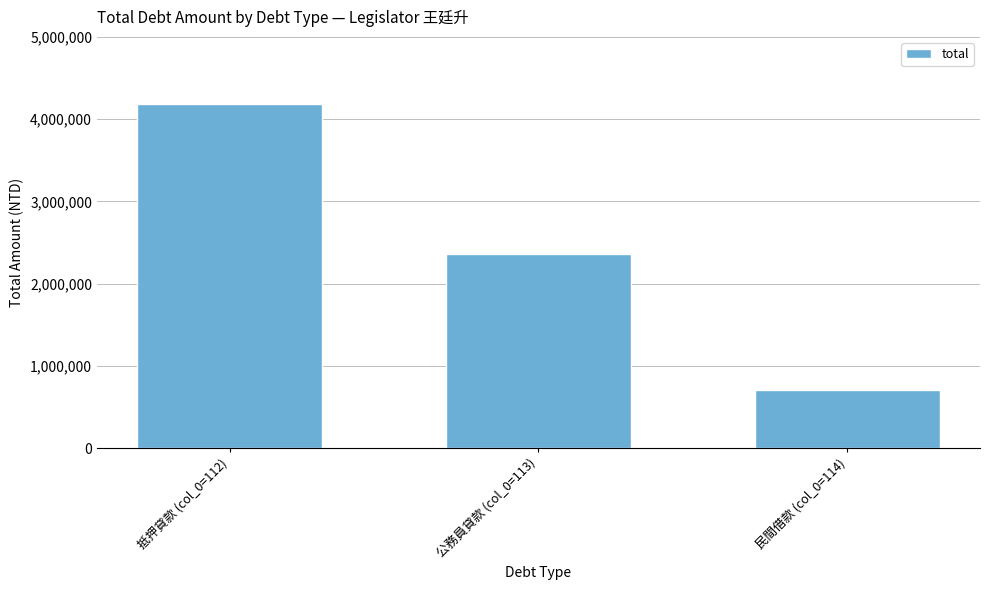

Rank the categories by value from lowest to highest.

民間借款 (col_0=114), 公務員貸款 (col_0=113), 抵押貸款 (col_0=112)